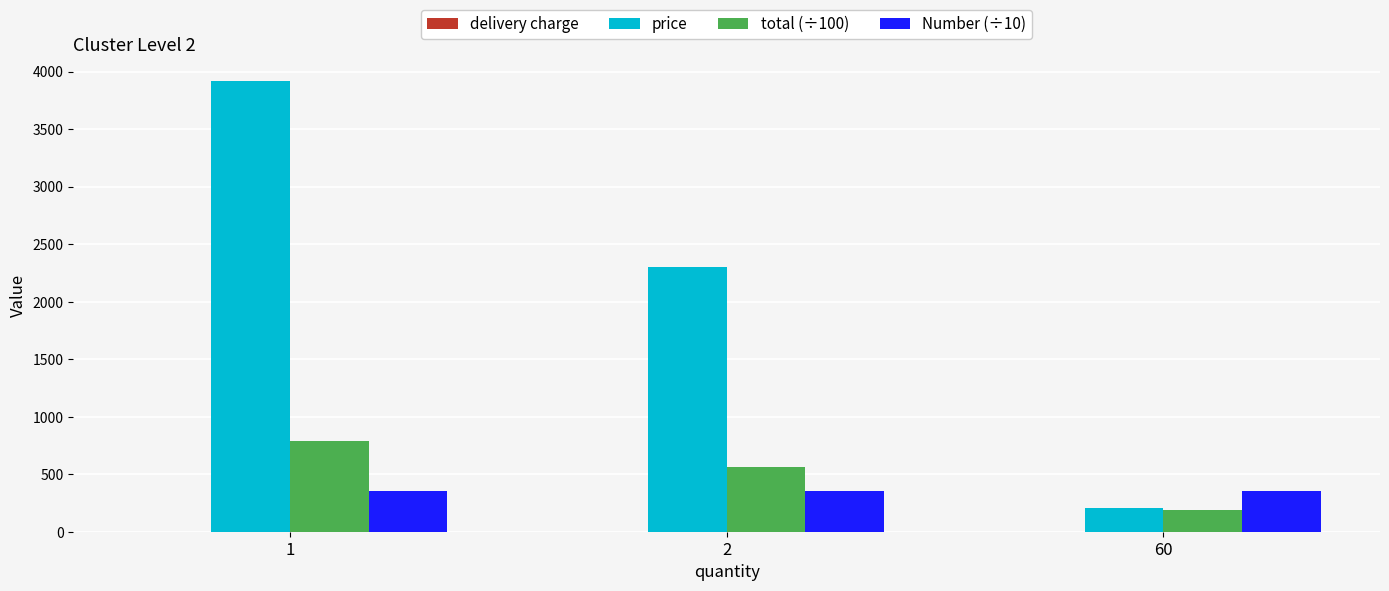

Which series has the widest spread of values?

price